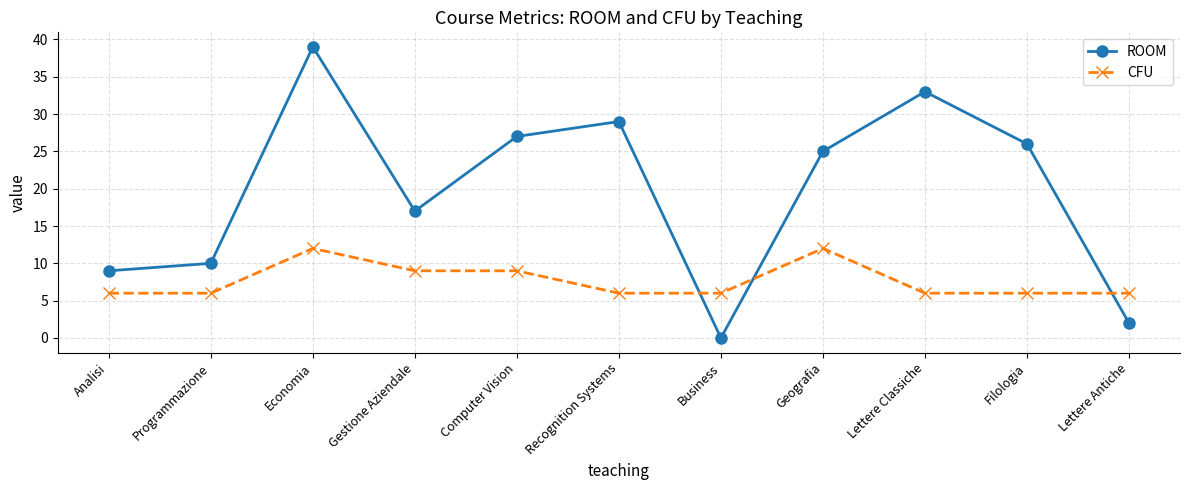

At Recognition Systems, list the series in order from smallest to largest.

CFU, ROOM